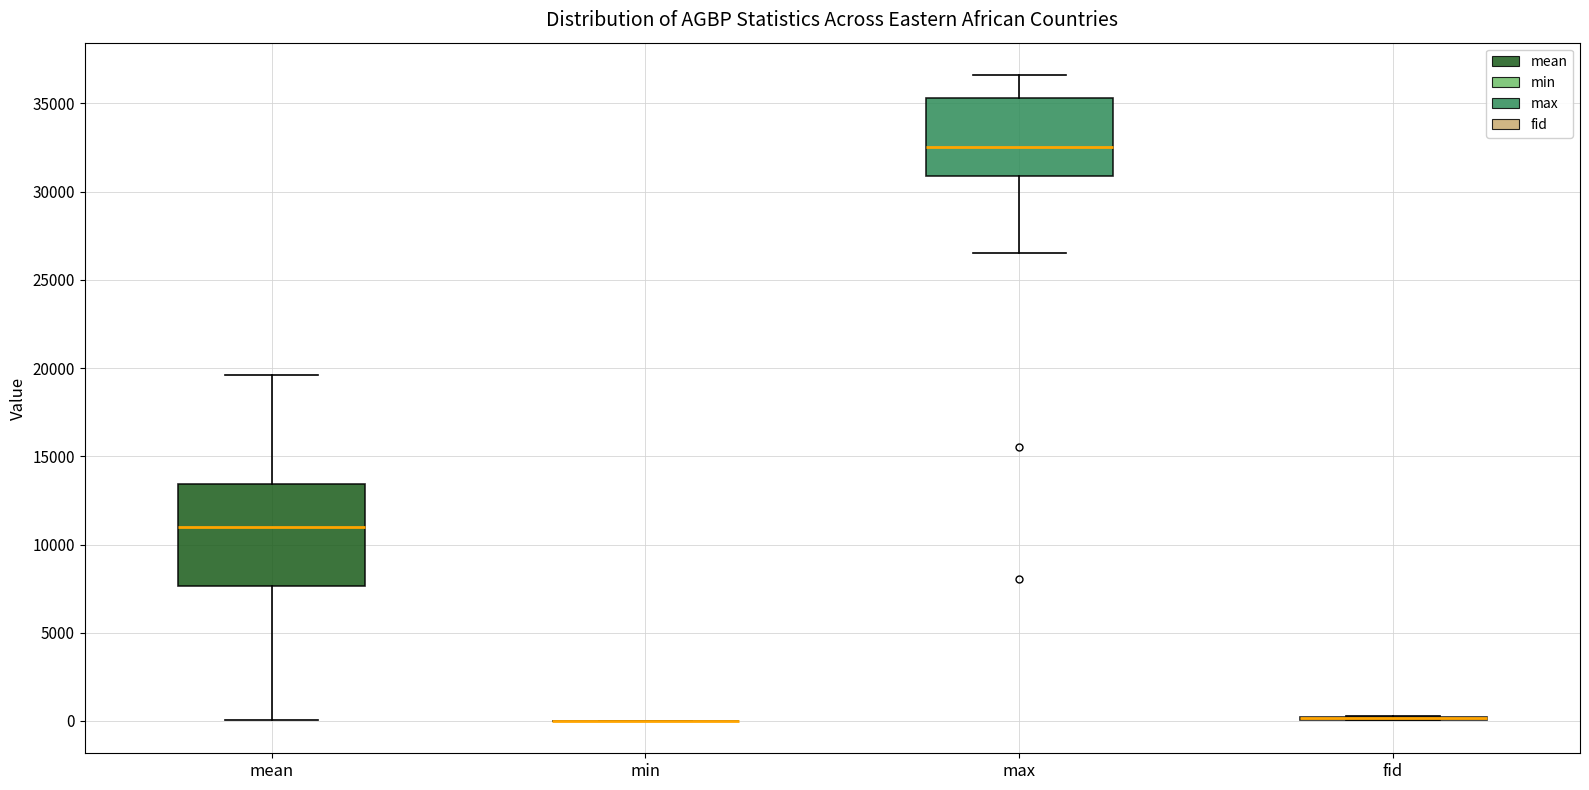

Reading left to right, transcribe this box plot: for each box, give where its median line is, the range the box spans, and where its two whiskers end, as read against the y-axis. The values are not printed on the chart, so give them approximately, as read against the axis.

mean: median 11000, box 7500 to 13500, whiskers 0 to 19500
min: box collapsed to a line at 0, whiskers 0 to 0
max: median 32500, box 31000 to 35500, whiskers 26500 to 36500
fid: box collapsed to a line at 0, whiskers 0 to 500